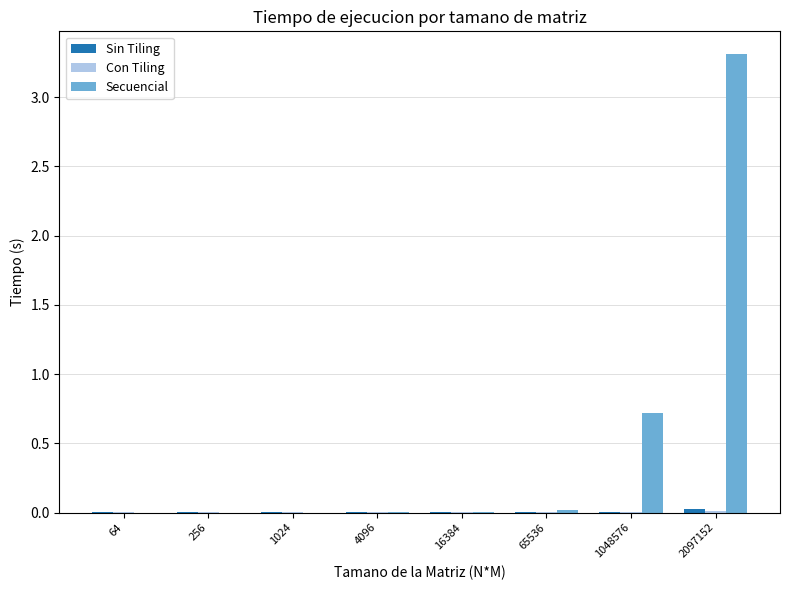

True or false: Secuencial has a value of 0.0 at 1024.

True